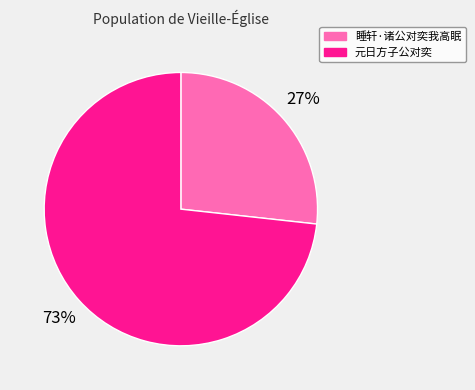

Which category accounts for the majority?

元日方子公对奕